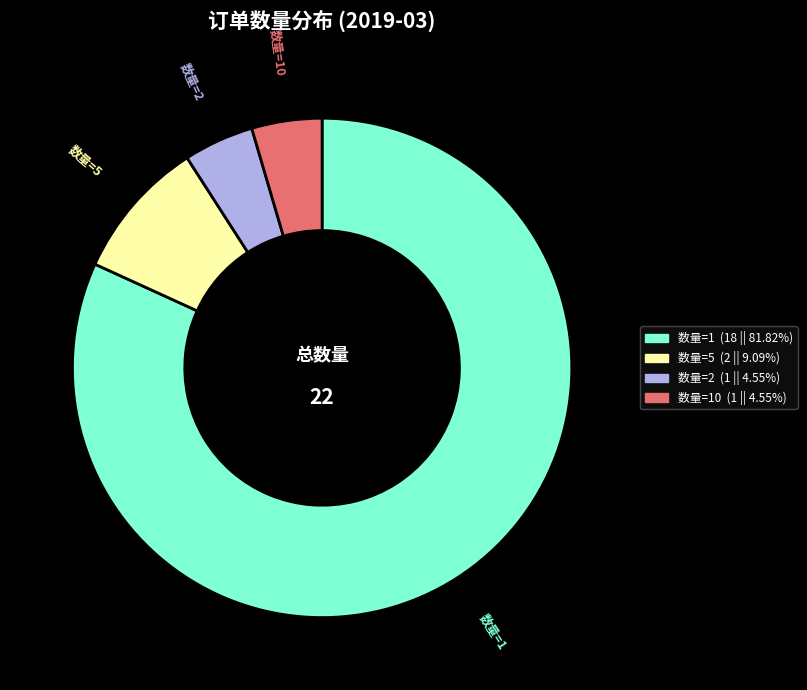

Which category has the biggest portion of the pie?

数量=1